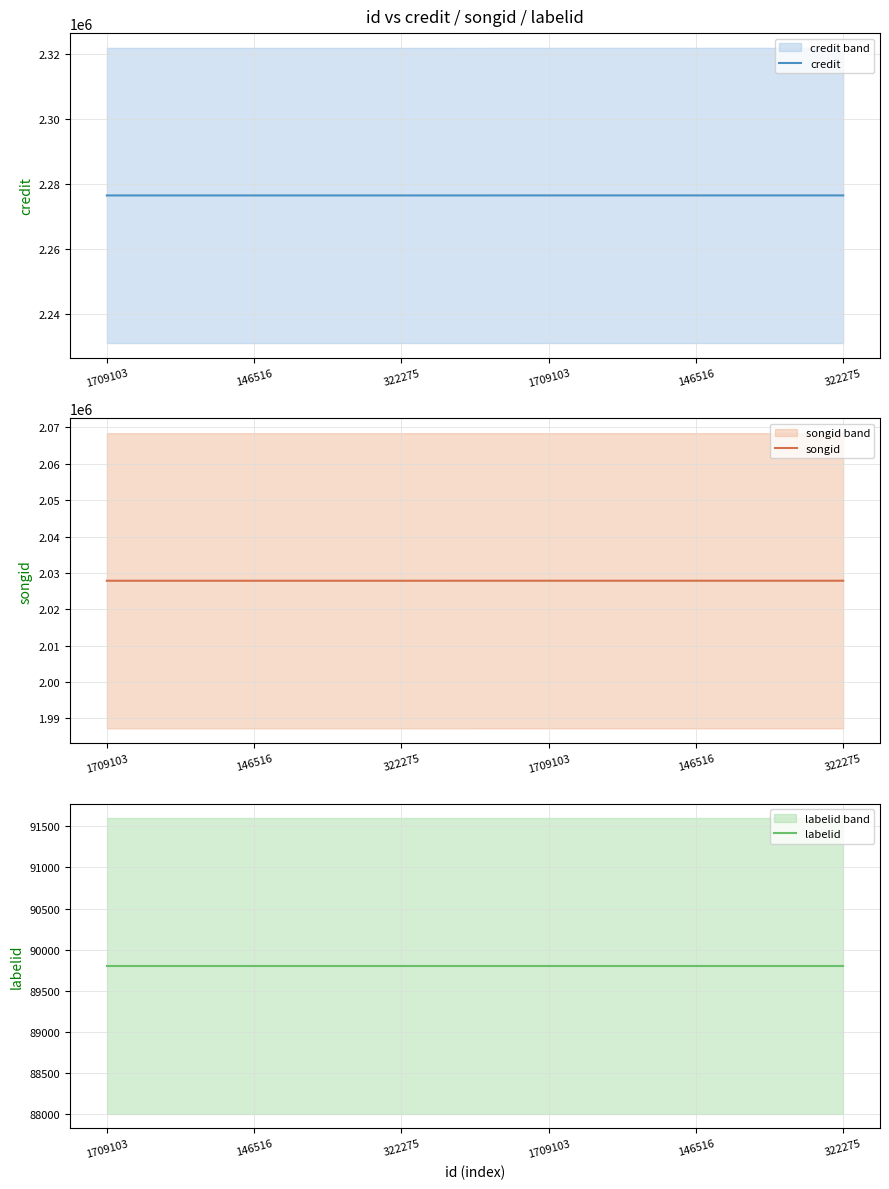

What is the value of the credit point at the 4th from the left?

2276441